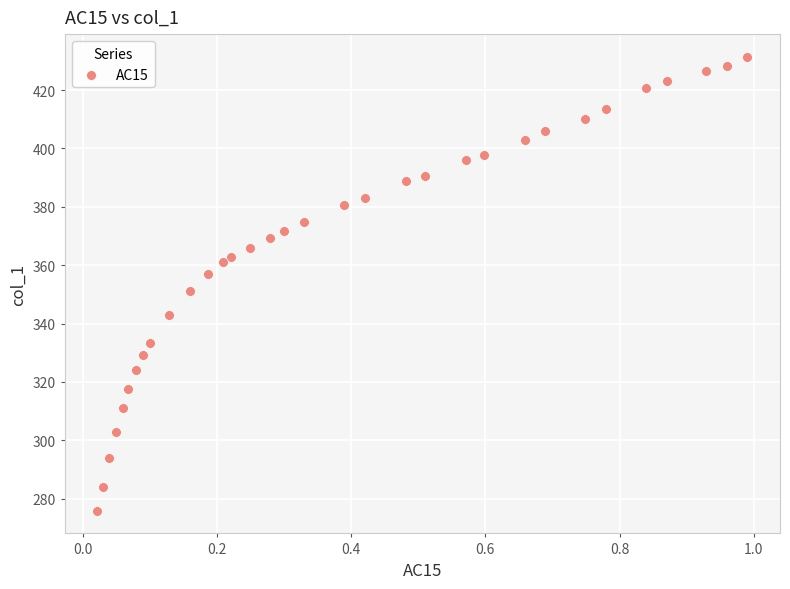

What Y value in the scatter plot is closest to 353?

351.2